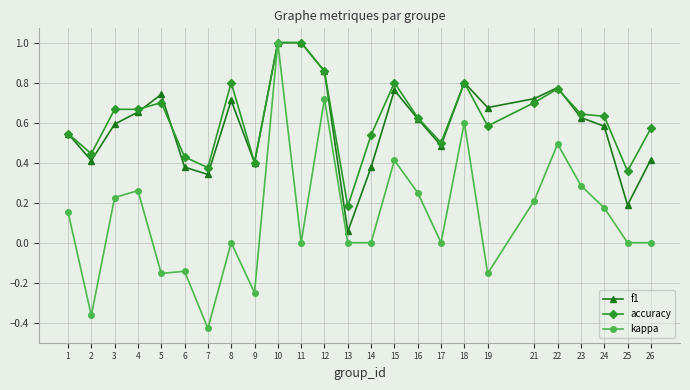

What are all the series names shown in the legend?

f1, accuracy, kappa